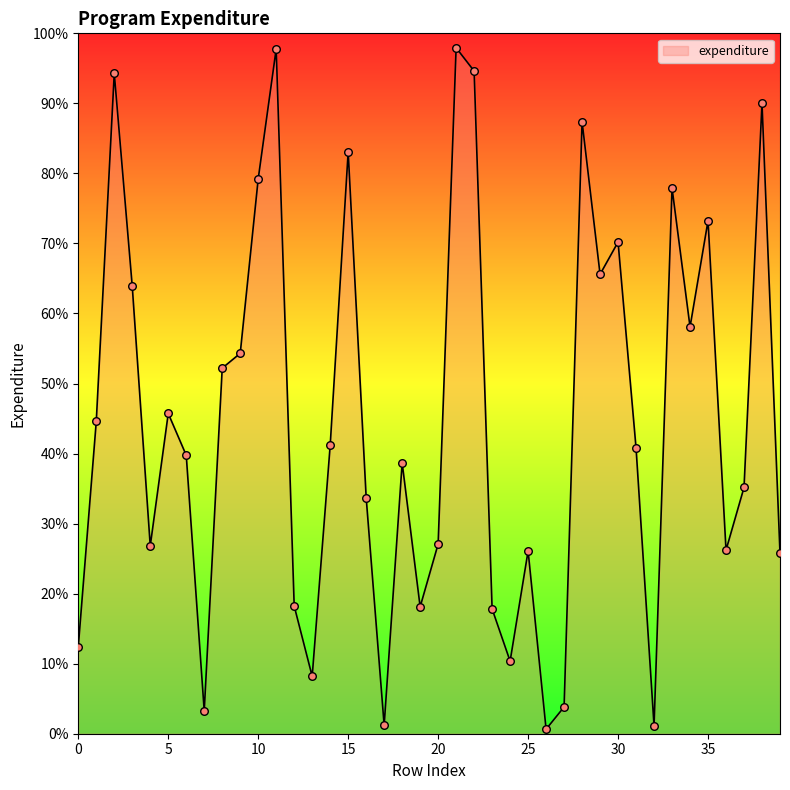

What is the greatest value displayed?

97.9